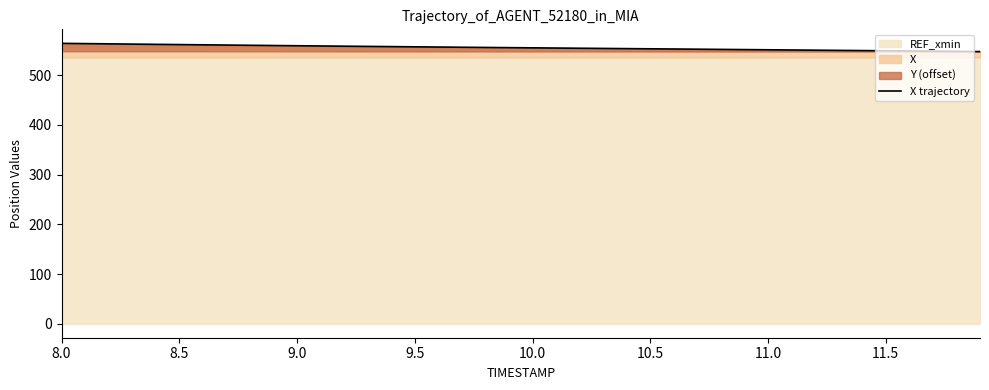

Reading left to right, extract all data points from this chart.

564.2	563.7	563.2	562.7	562.2	561.7	561.2	560.7	560.3	559.8	559.4	558.9	558.5	558.0	557.6	557.2	556.8	556.3	555.9	555.5	555.1	554.7	554.3	554.0	553.6	553.2	552.8	552.4	552.0	551.6	551.2	550.8	550.4	550.0	549.6	549.2	548.8	548.4	548.0	547.6